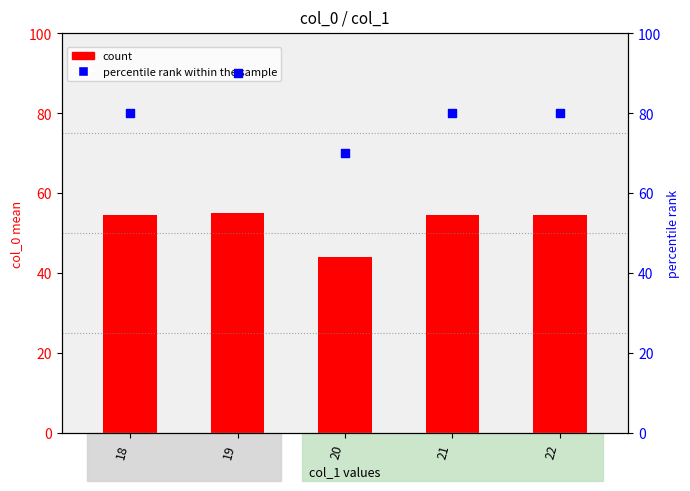

Which series has the largest total across all categories?

percentile rank within the sample